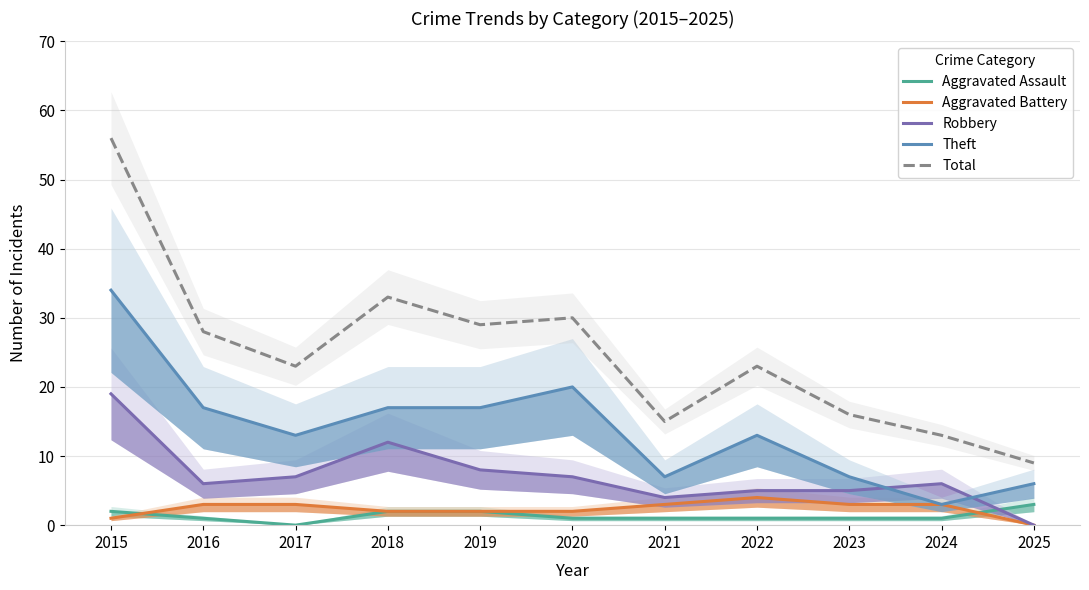

What is the value of the Total point at the 8th from the left?

23